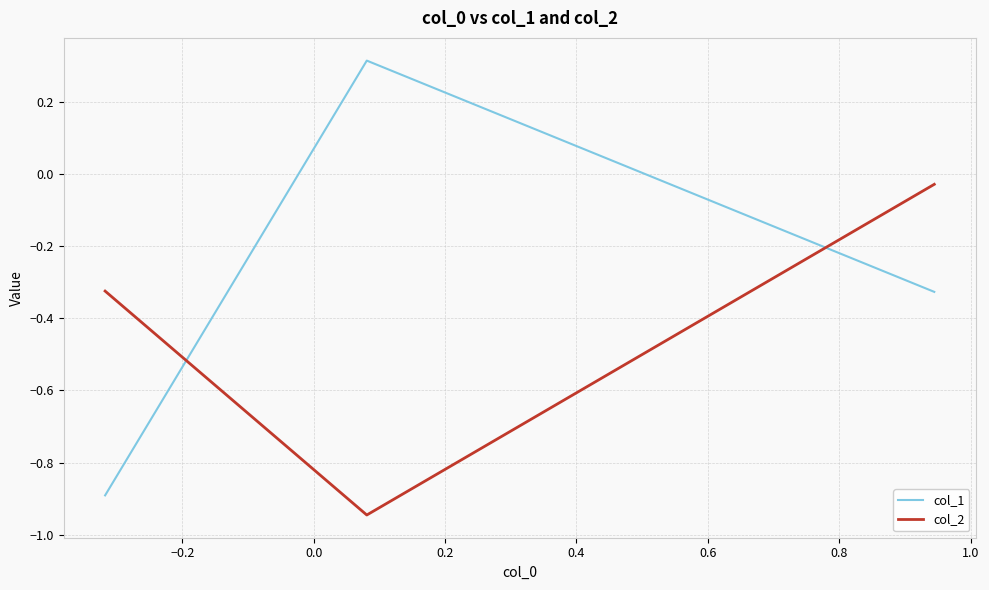

Rank the series by their maximum value, from lowest to highest.

col_2, col_1